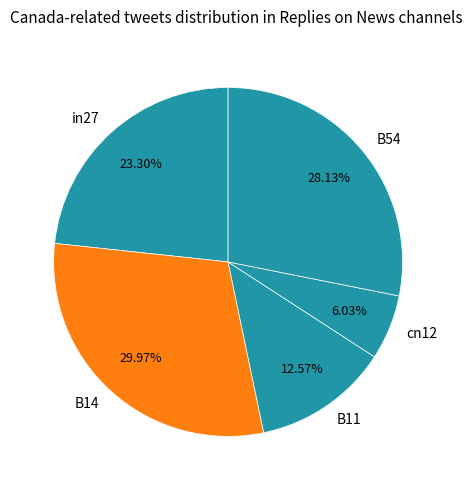

Rank the categories by value from highest to lowest.

B14, B54, in27, B11, cn12